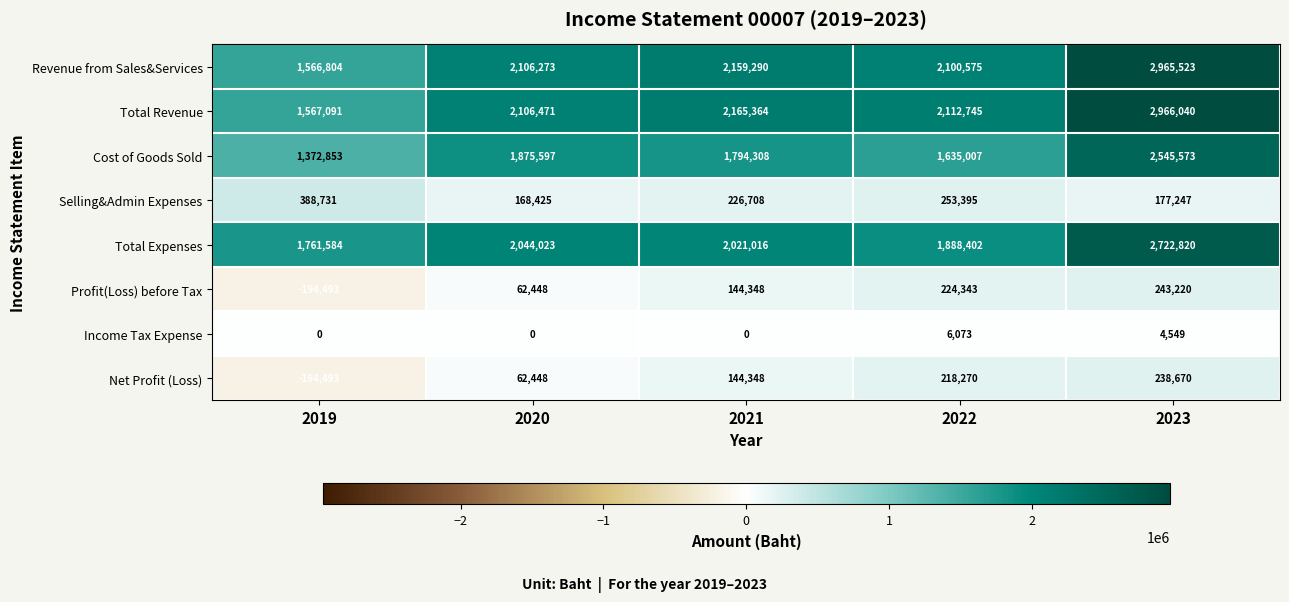

List the series in order of their peak value, highest first.

Total Revenue, Revenue from Sales&Services, Total Expenses, Cost of Goods Sold, Selling&Admin Expenses, Profit(Loss) before Tax, Net Profit (Loss), Income Tax Expense